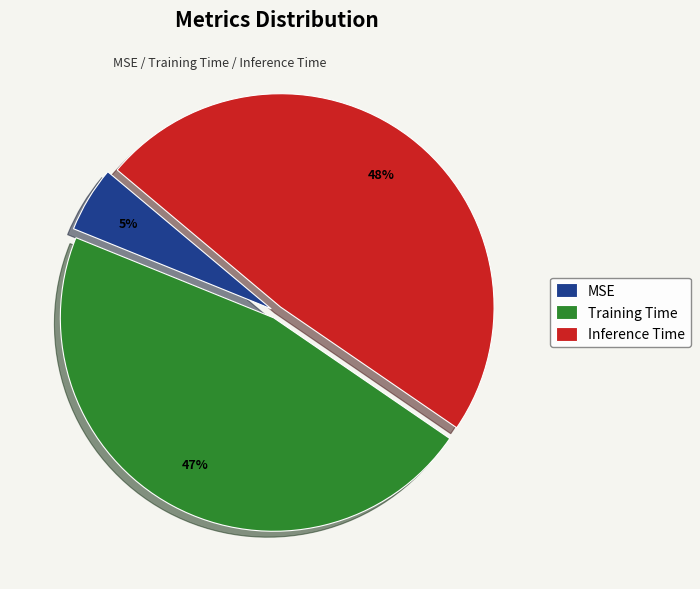

True or false: MSE accounts for 5% of the total.

True